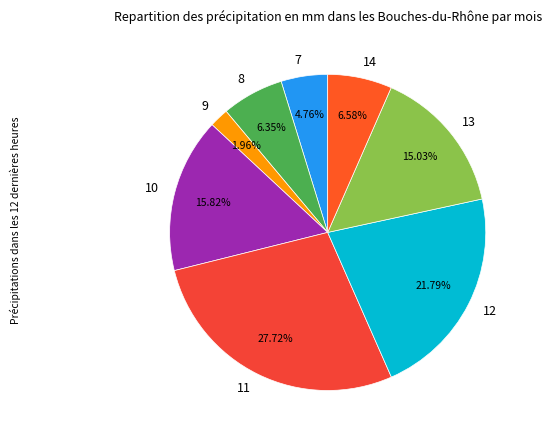

Count the number of slices in the pie.

8